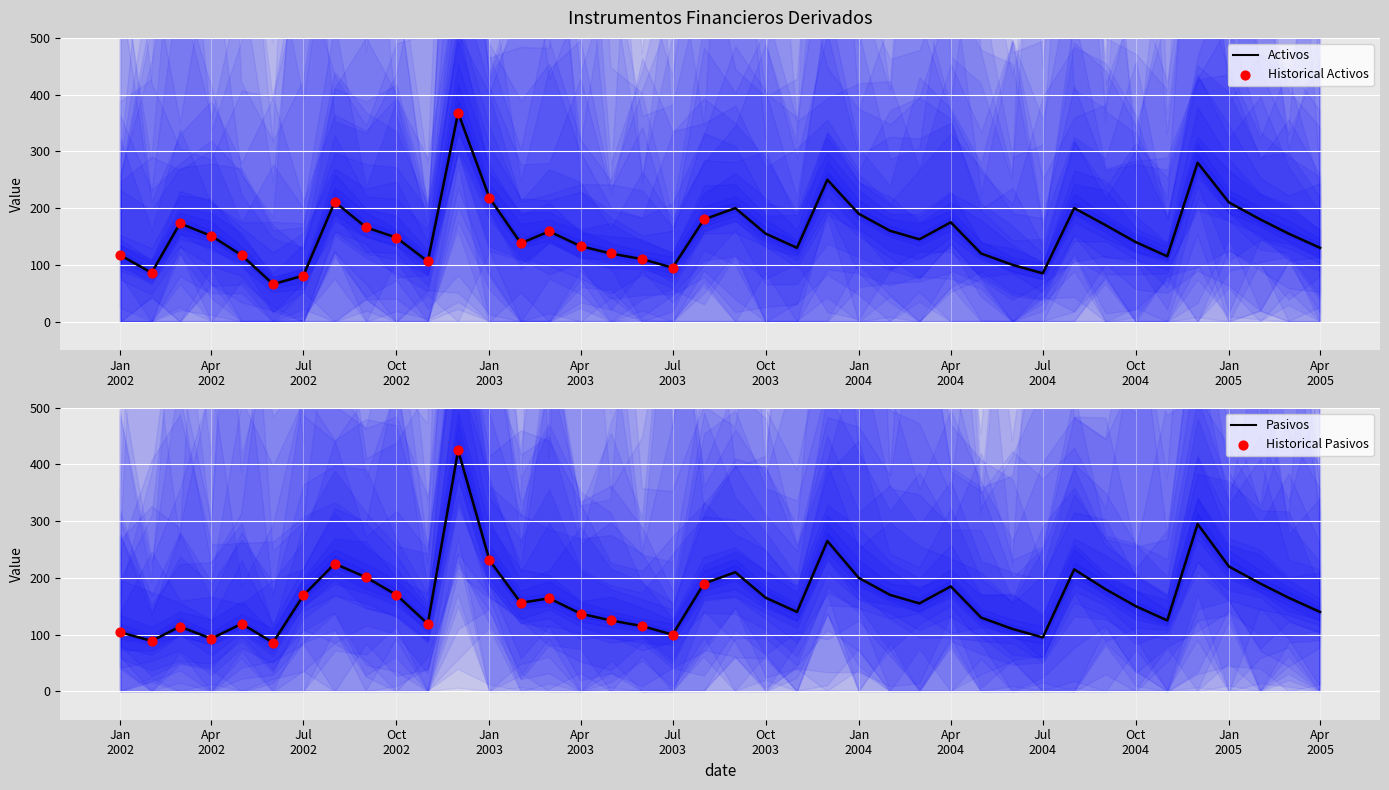

Which series has the largest Y range (max minus min)?

Instrumentos financieros derivados (pasivos)